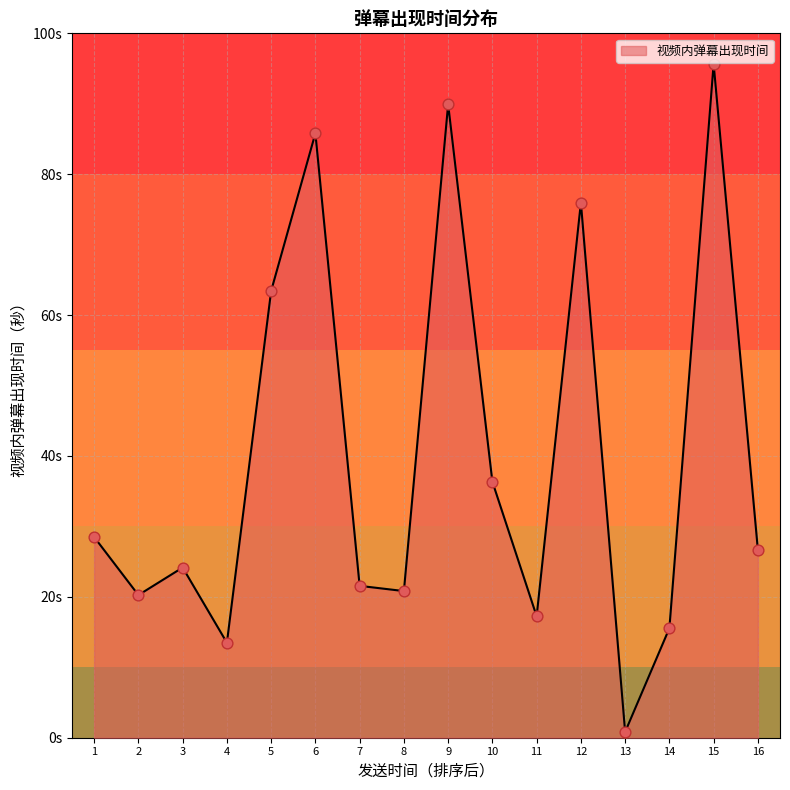

Is this an area chart (filled region under the line)?

Yes